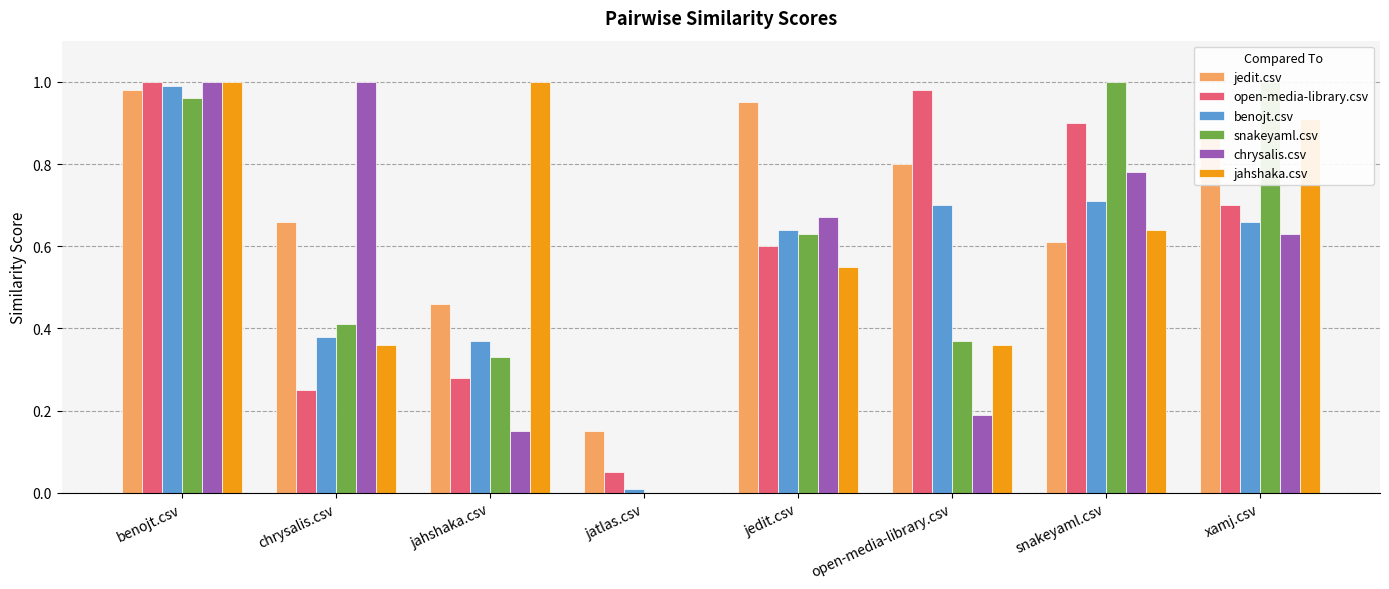

Is it true that chrysalis.csv equals 1.0 at chrysalis.csv?

True